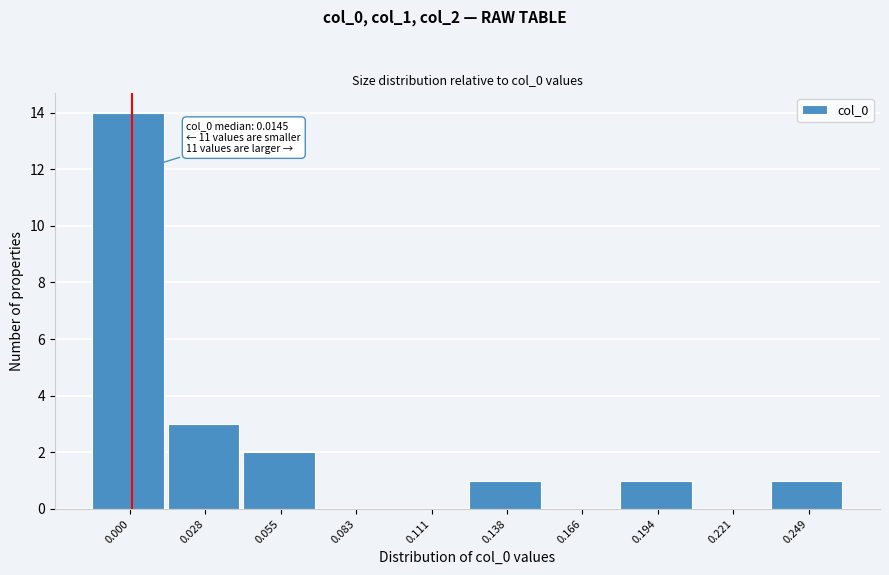

Reading left to right, transcribe all the data shown in this chart.

0.000=14	0.028=3	0.055=2	0.083=0	0.111=0	0.138=1	0.166=0	0.194=1	0.221=0	0.249=1